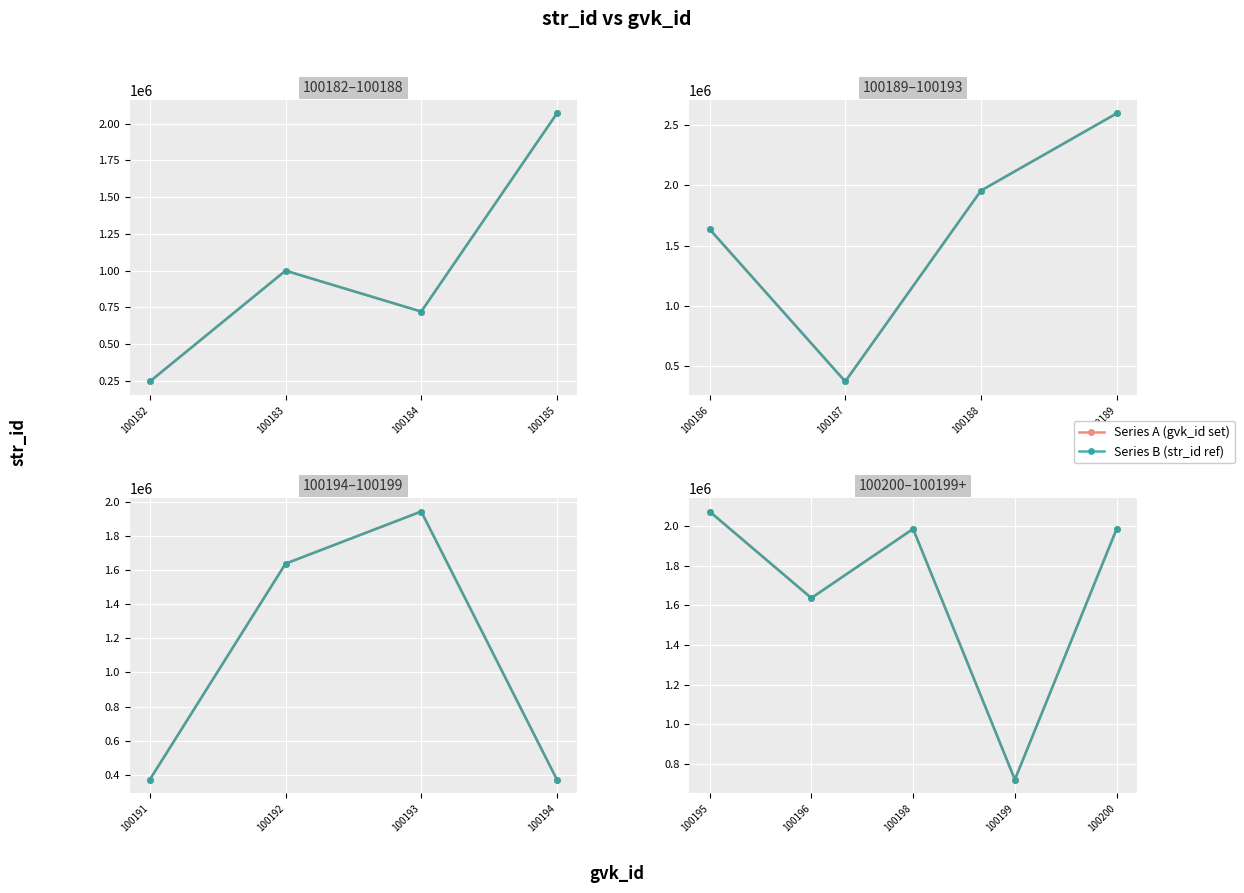

True or false: Series A (gvk_id set) and Series B (str_id ref) intersect in this chart.

False